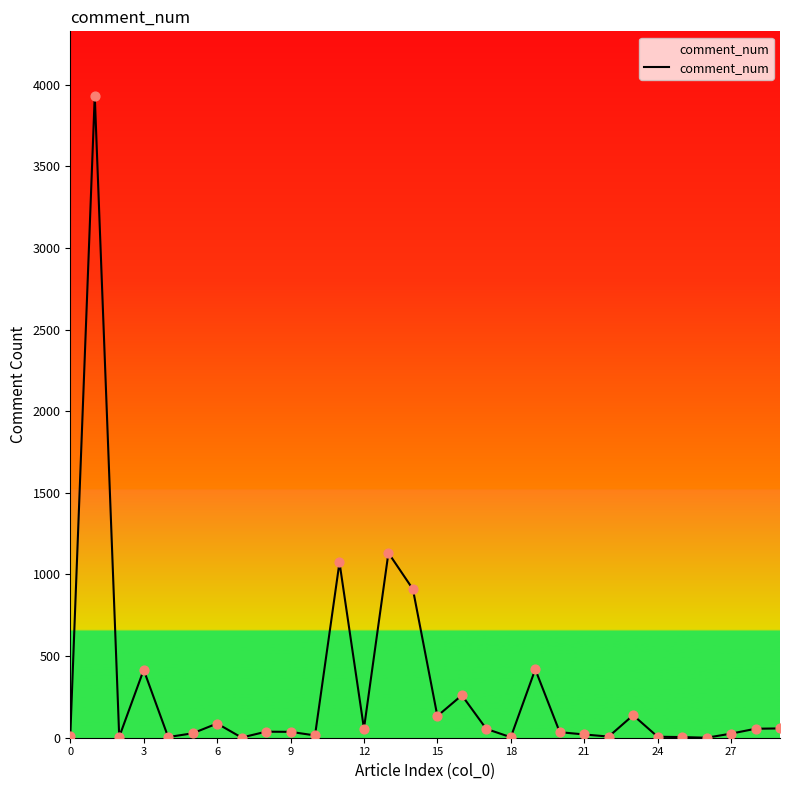

What is the greatest value displayed?

3934